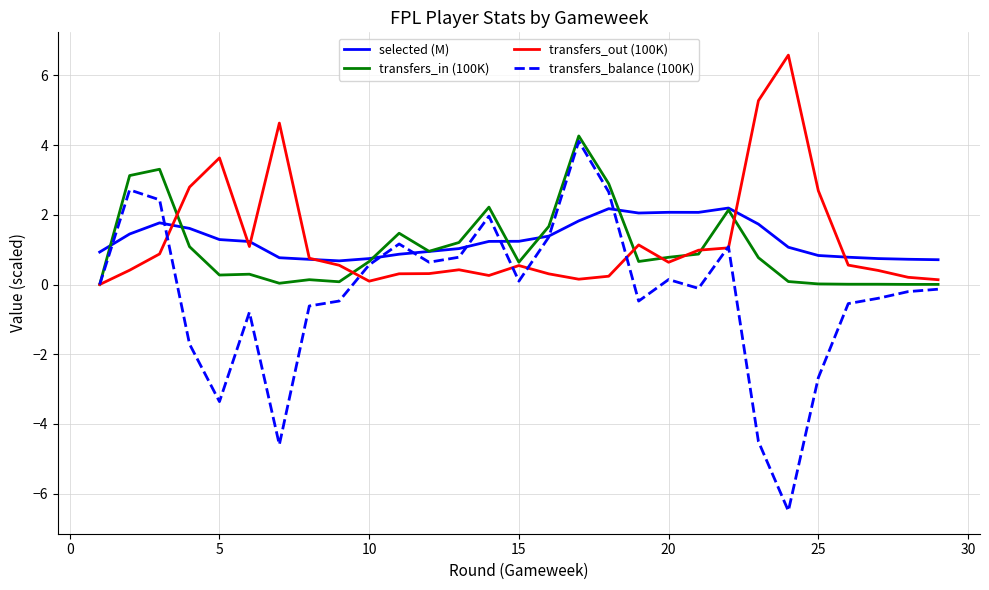

Which series has the largest range (max minus min)?

transfers_balance (100K)